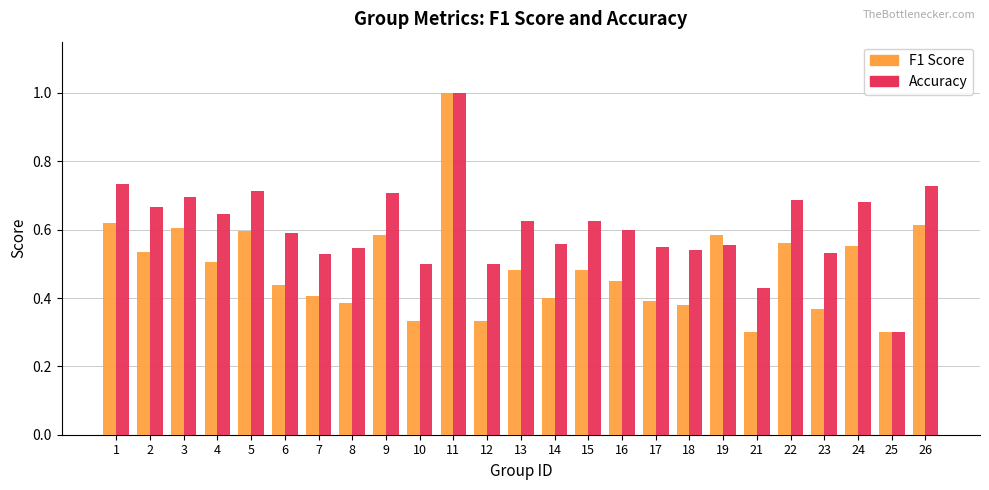

What is the greatest value displayed?

1.0